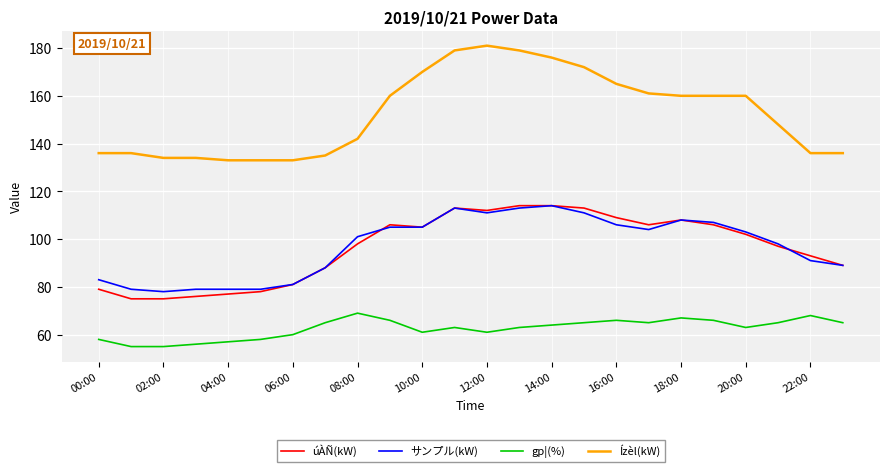

How many values in the Ízèl(kW) series are below 160?

12